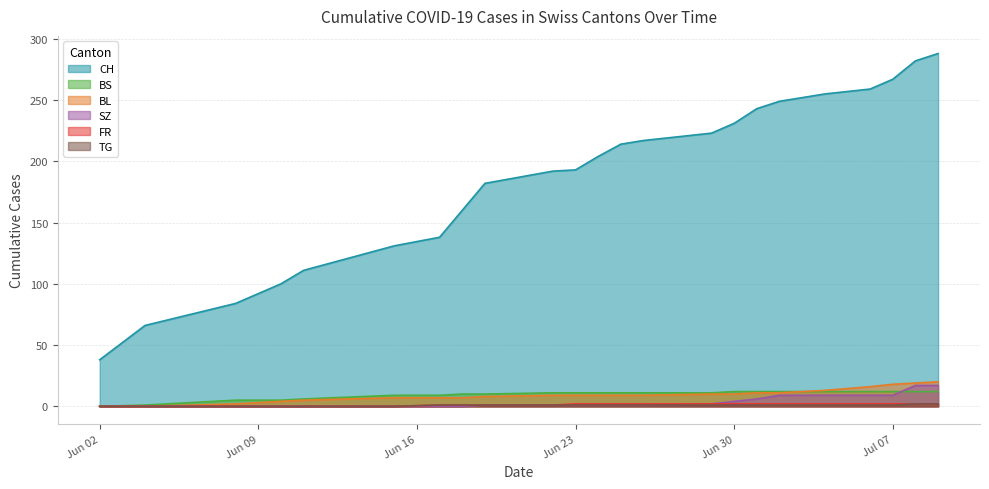

Which category has the lowest value across all series?

2020-06-02